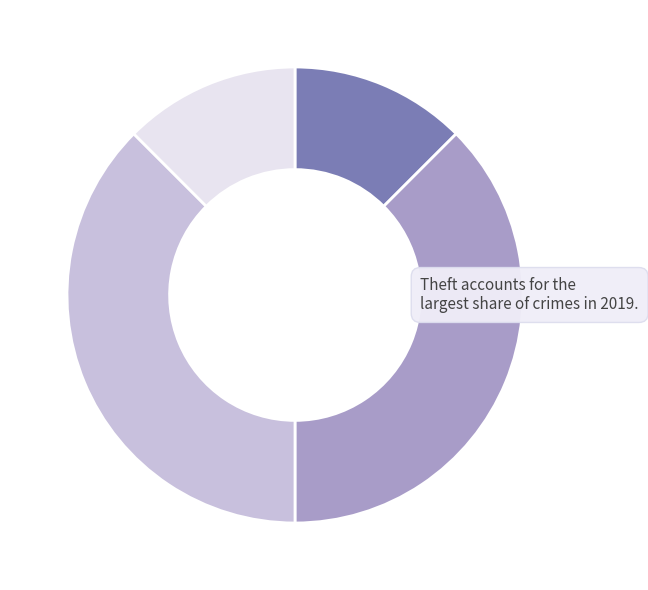

Is there a majority slice in this chart?

No